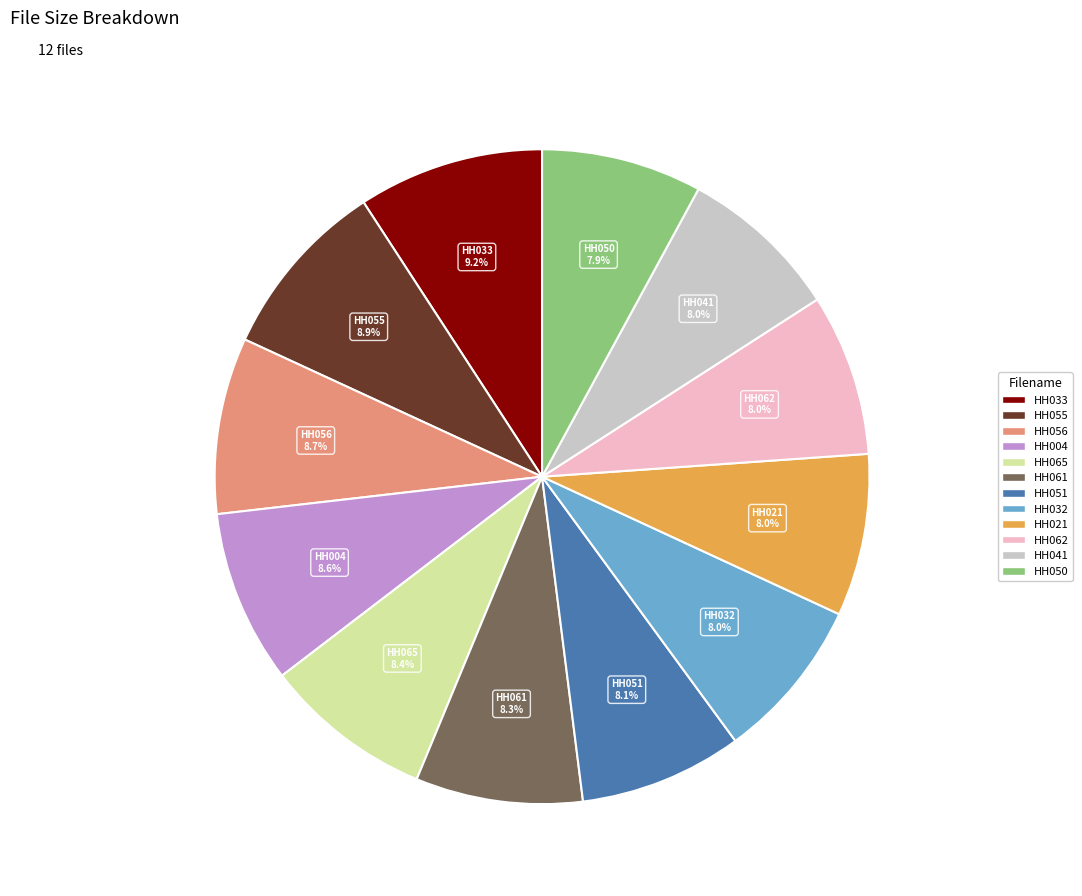

To the nearest percent, what is the average slice percentage?

8%